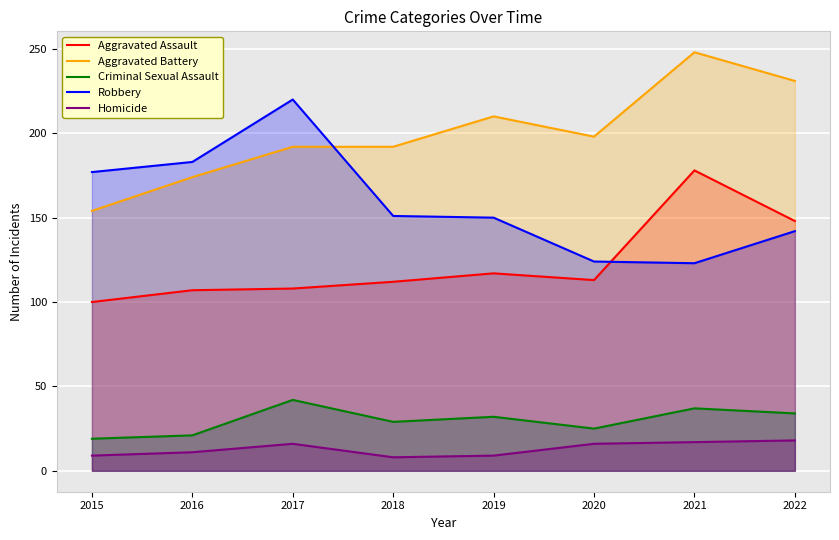

At which label is Homicide closest to 13?

2016